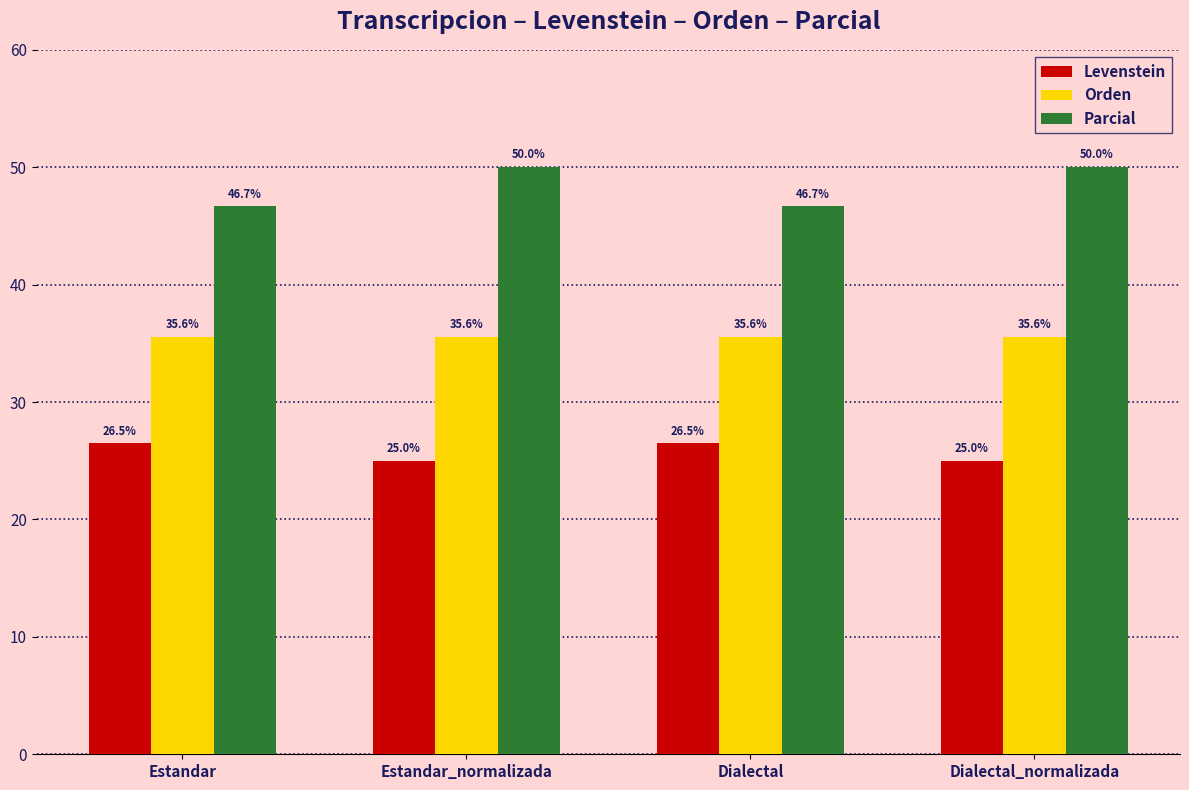

Count the Parcial values in the range 46 to 50.

4